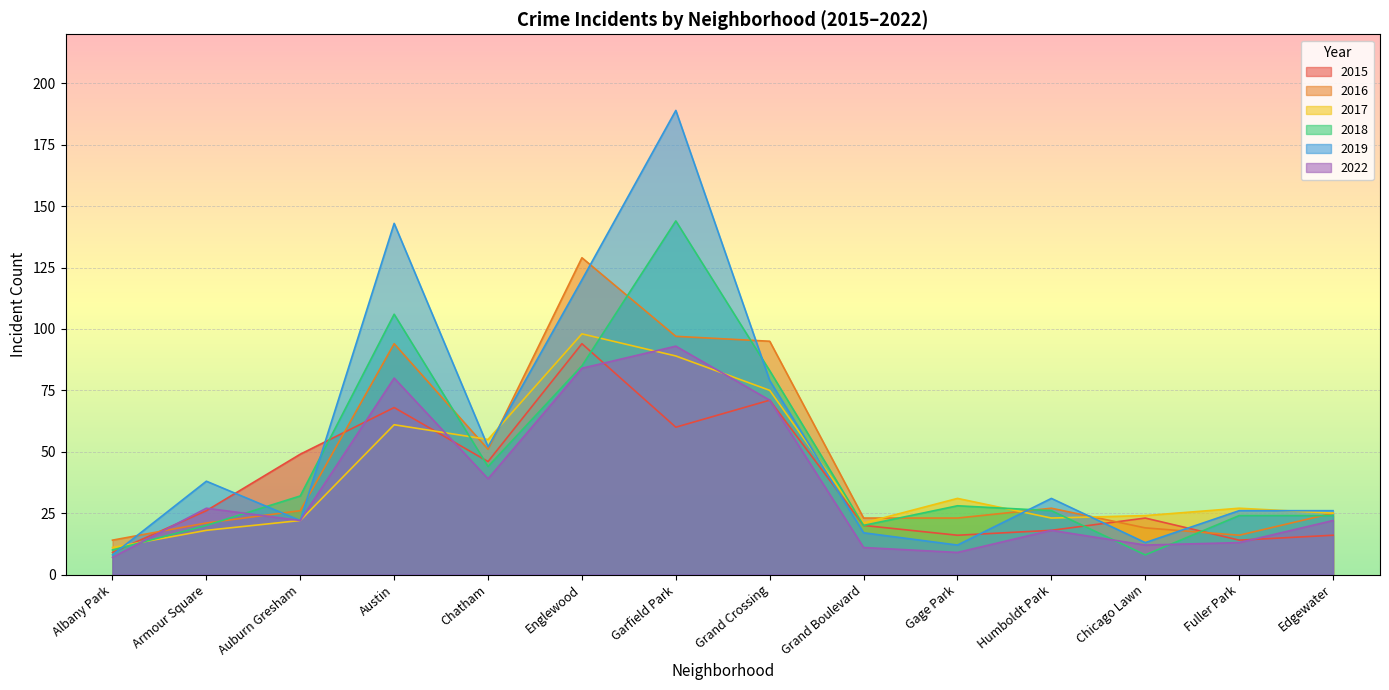

What is the label of the 12th point from the left?

Chicago Lawn